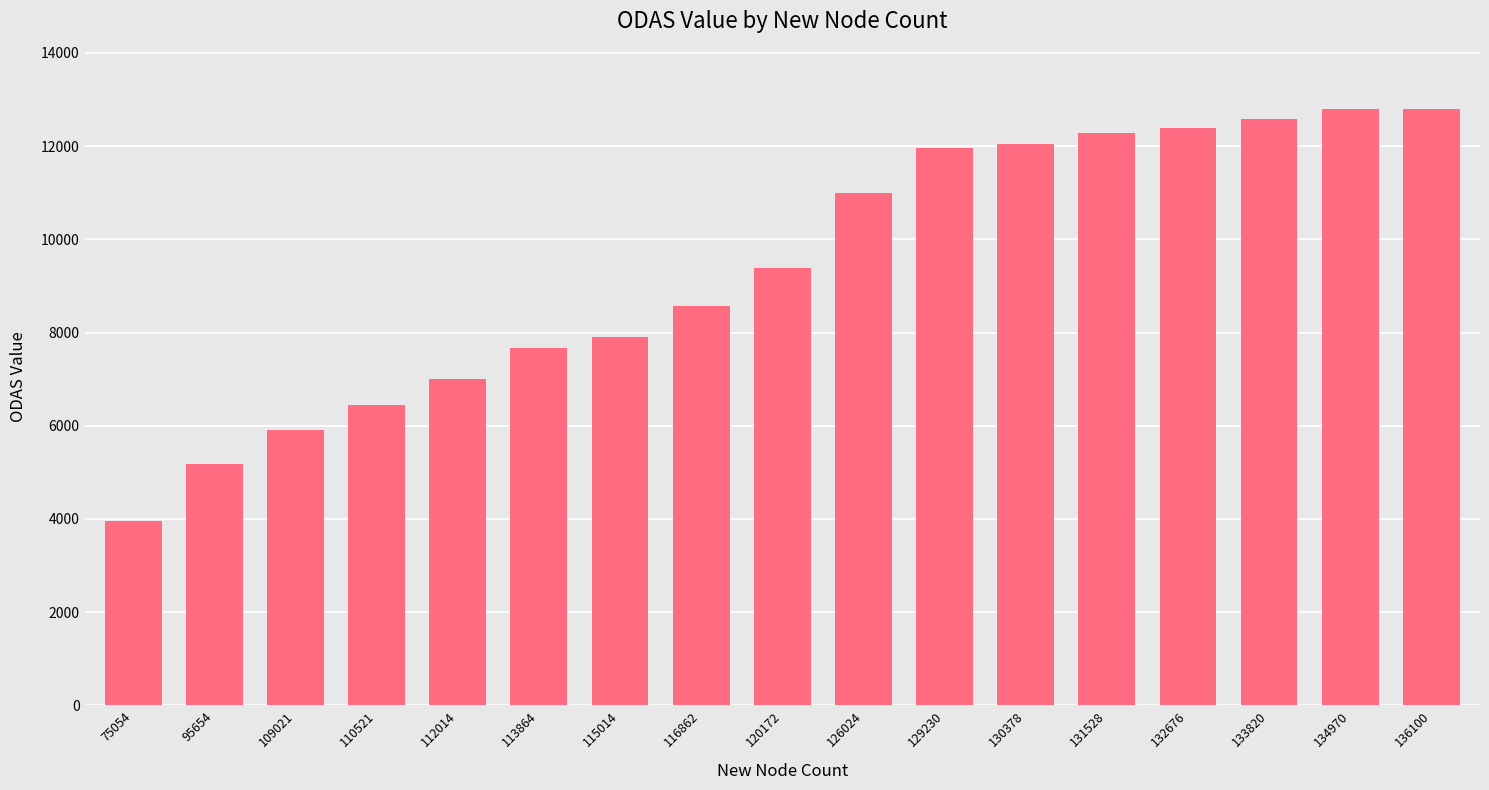

The chart shows a value of 12576.5 at 133820. True or false?

True